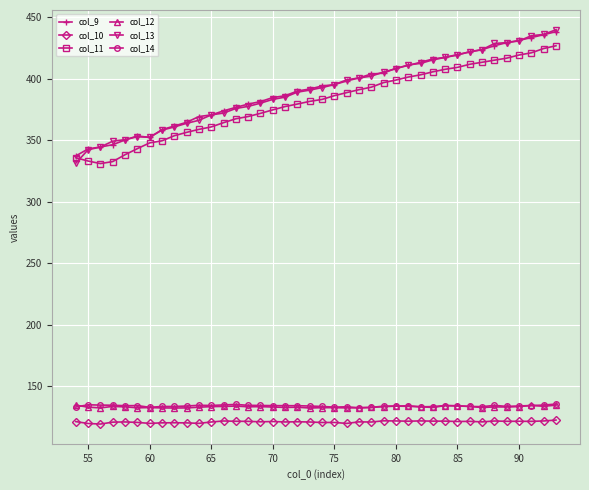

At how many categories does at least one series exceed 304?

40